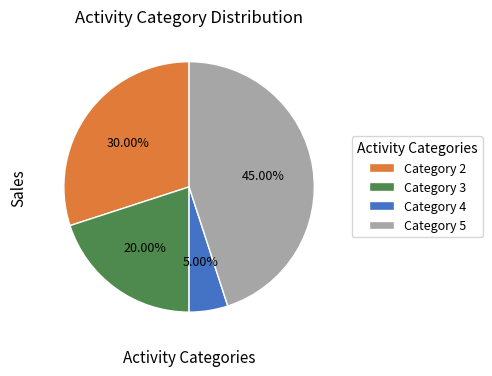

Rank the categories by value from highest to lowest.

Category 5, Category 2, Category 3, Category 4